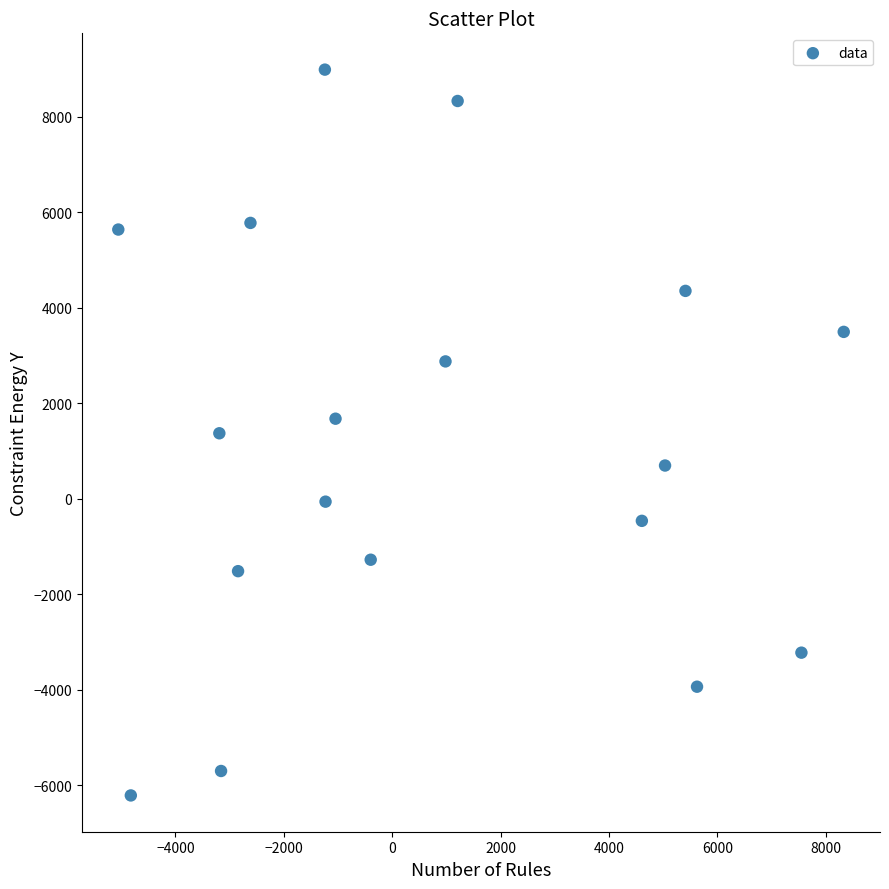

What is the range of X values (max minus min)?

13387.9